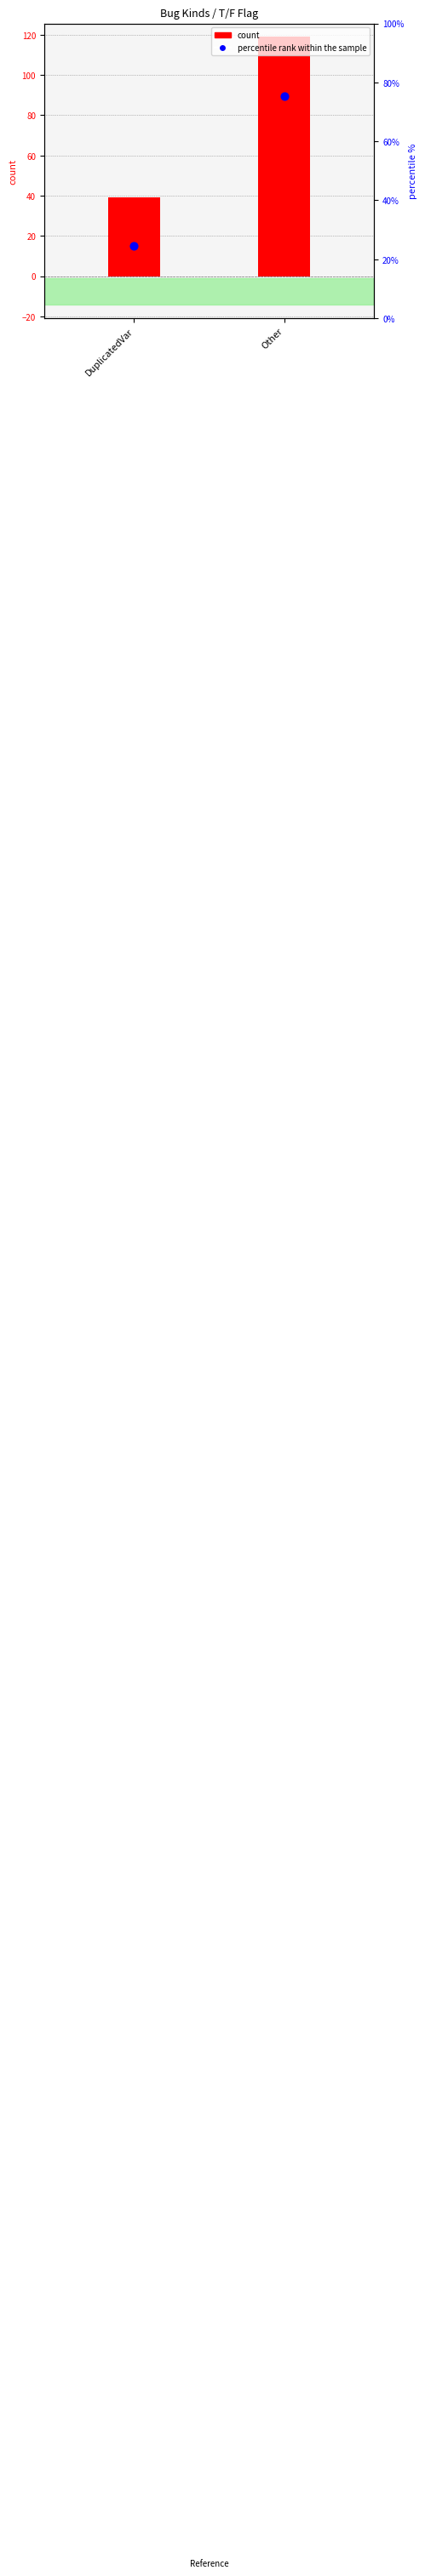

Which series reaches the minimum Y coordinate?

percentile rank within the sample